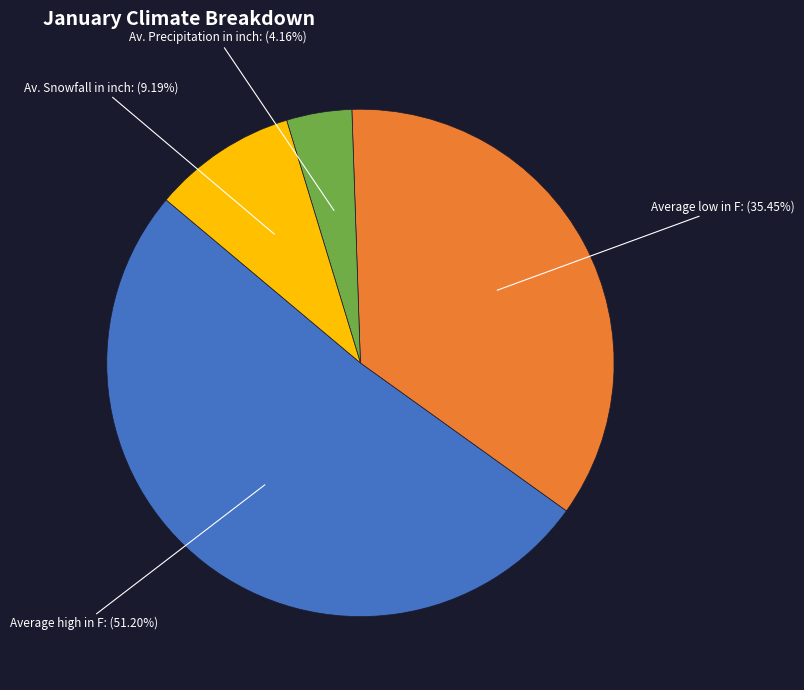

What is the largest slice in the pie chart?

Average high in F